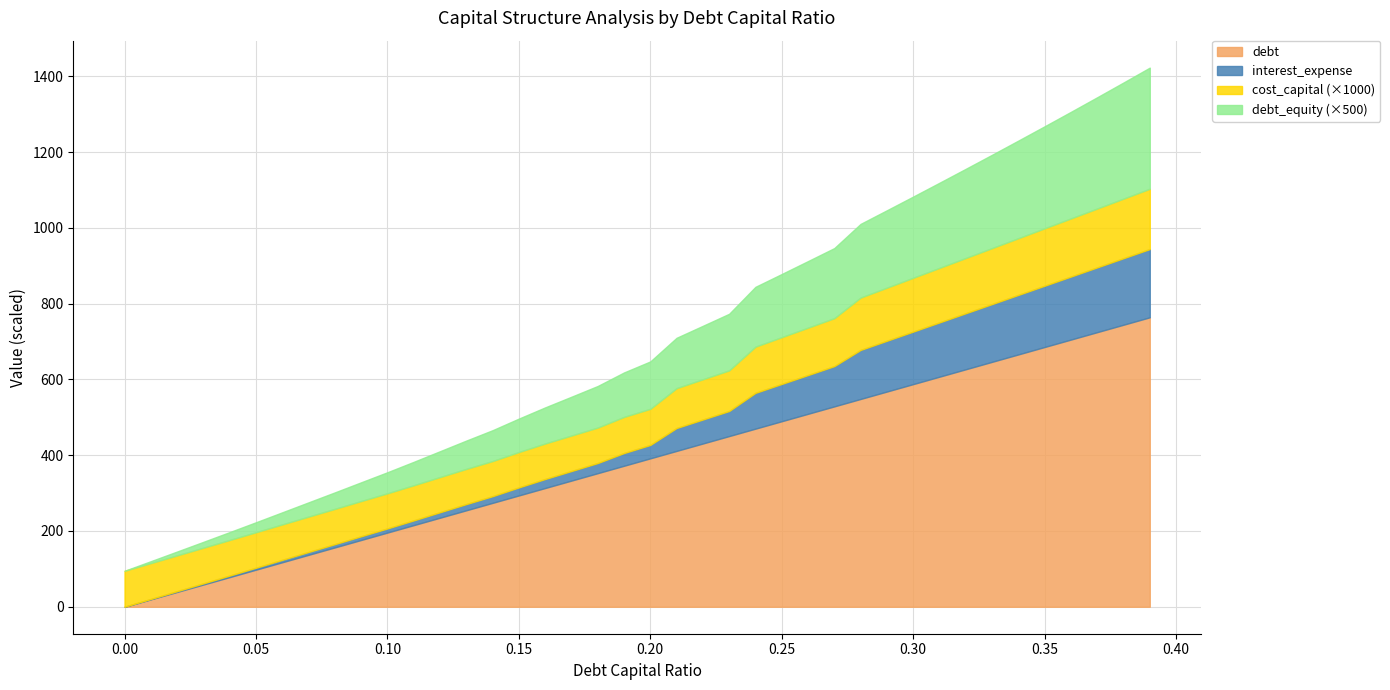

Which series has the widest spread of values?

debt